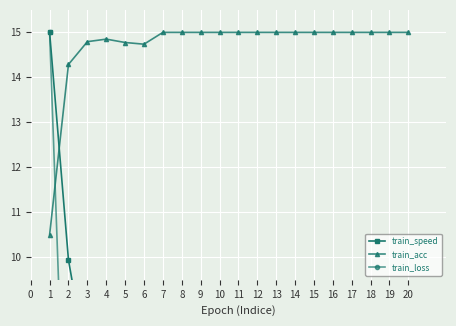

What is the value of the train_acc point at the 1st from the left?

10.5